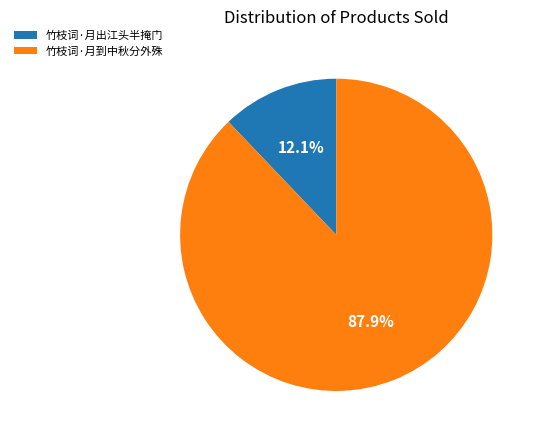

To the nearest percent, what is the combined percentage of 竹枝词·月到中秋分外殊 and 竹枝词·月出江头半掩门?

100%